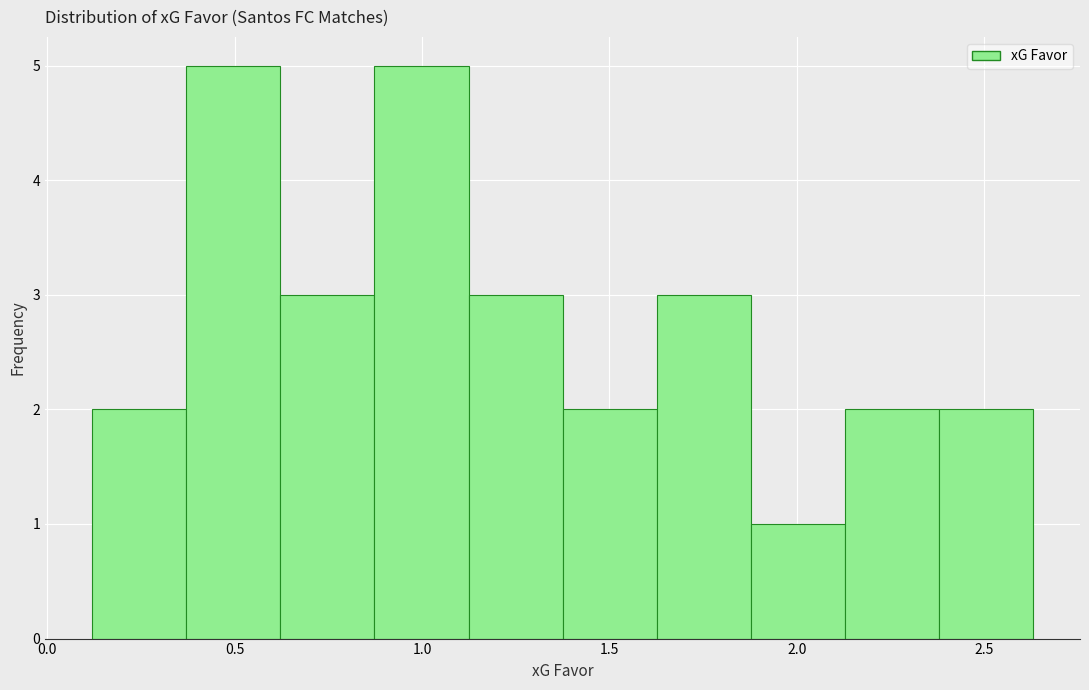

Reading left to right, transcribe this chart: for each bar, give the range it covers on the x-axis and its height. Neither the bar edges nor the heights are printed on the chart, so give them approximately, as read against the axes.

0.10 to 0.35: 2
0.35 to 0.60: 5
0.60 to 0.85: 3
0.85 to 1.10: 5
1.10 to 1.40: 3
1.40 to 1.65: 2
1.65 to 1.90: 3
1.90 to 2.15: 1
2.15 to 2.40: 2
2.40 to 2.65: 2